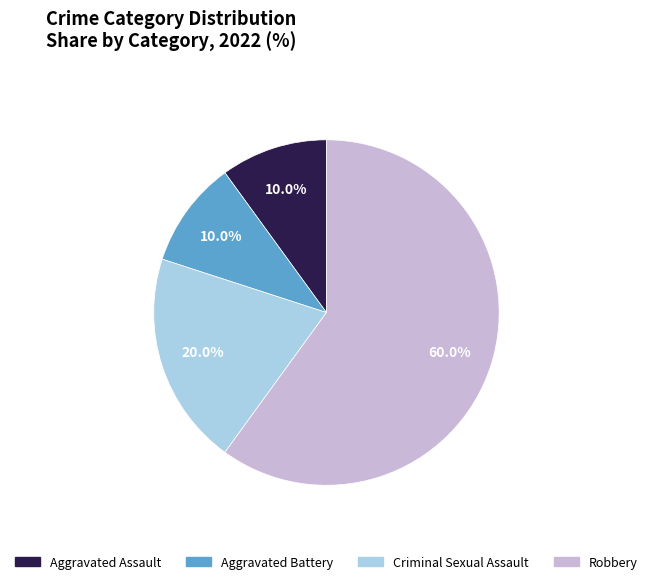

Combined, do Robbery and Criminal Sexual Assault account for over 50%?

Yes